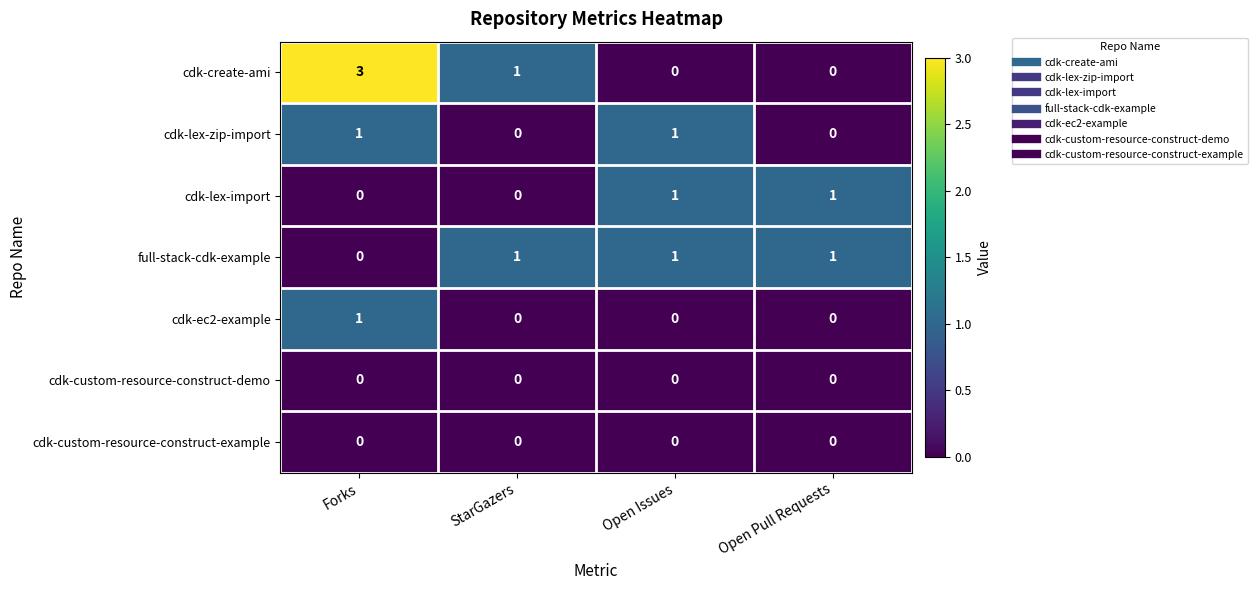

What is the total value across all series at Open Issues?

3